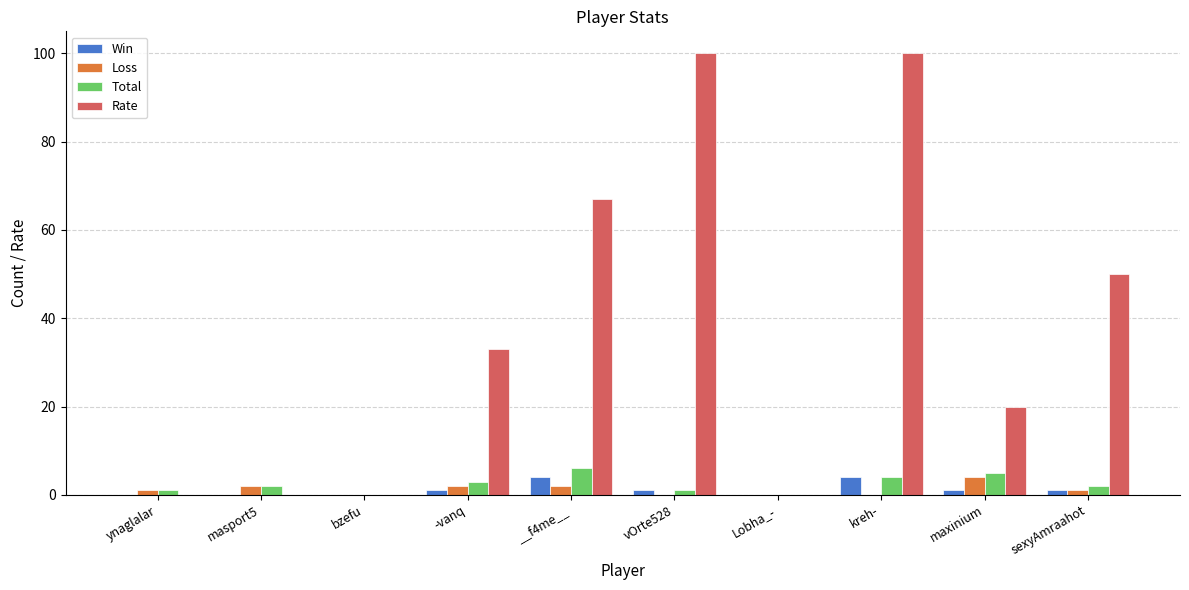

What is the total value across all series at masport5?

4